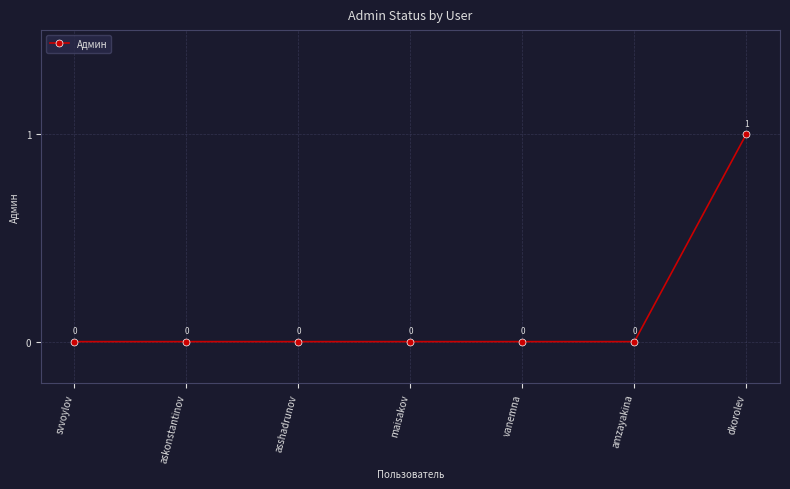

The chart shows a value of 0 at maisakov. True or false?

True